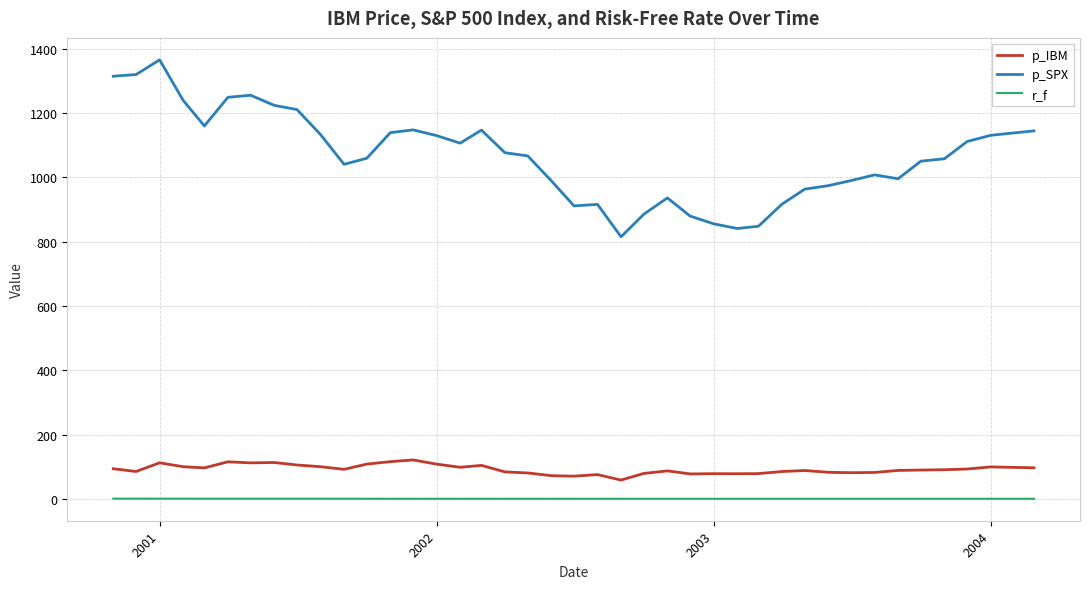

True or false: r_f and p_IBM cross at least once.

False